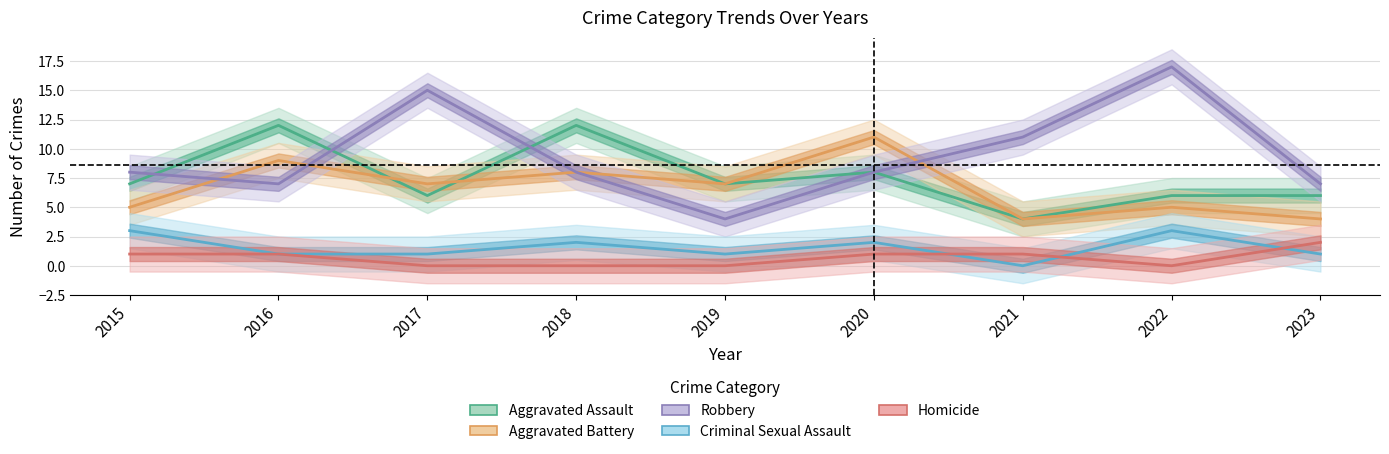

What is the difference between the maximum and minimum values in the Aggravated Battery series?

7